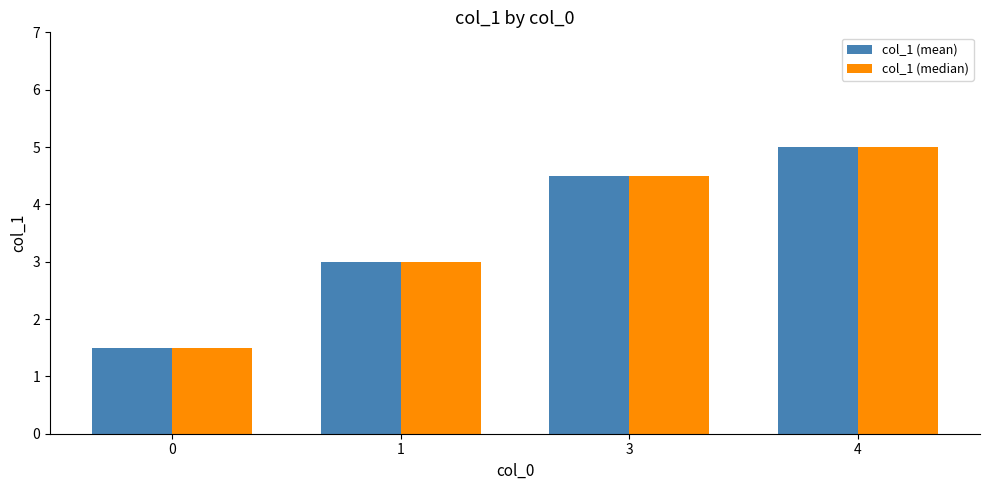

What is the difference between the col_1 (mean) values at 3 and 4?

0.5